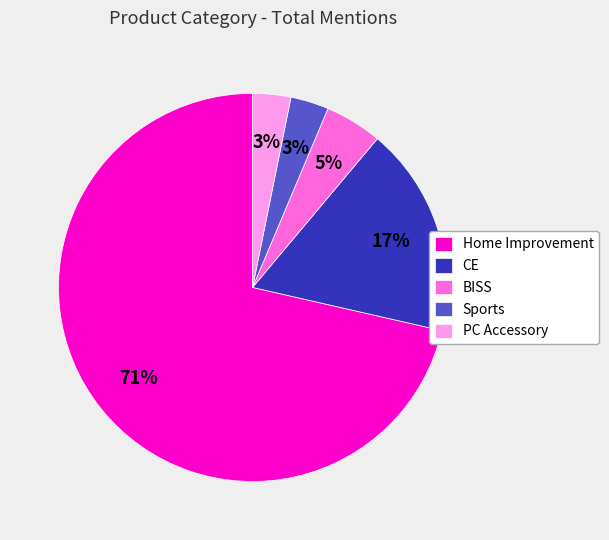

Is the sum of Sports and CE greater than half?

No